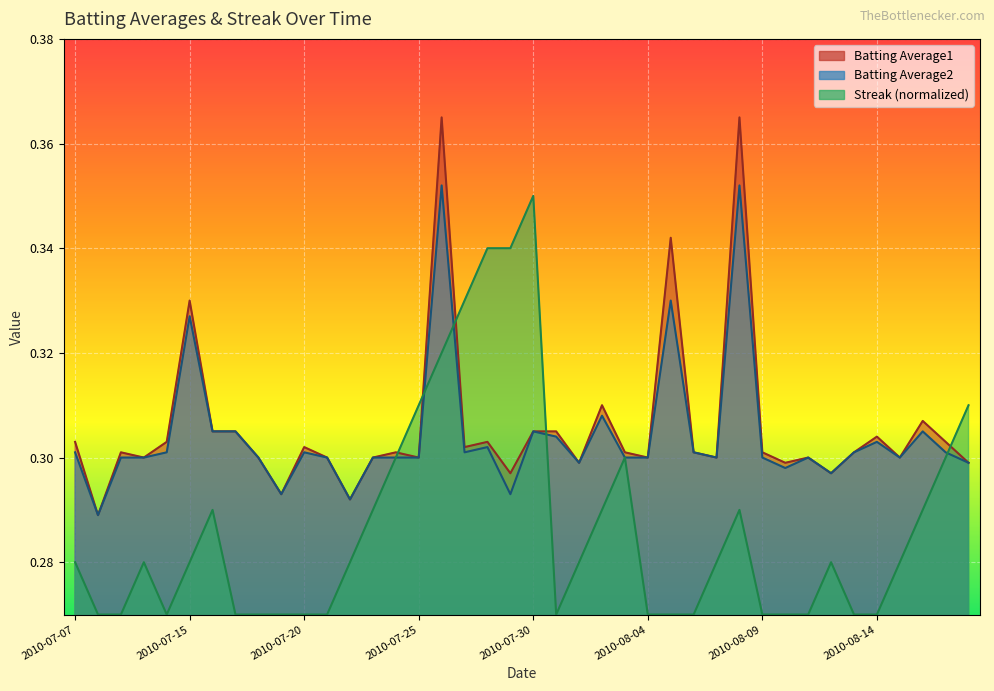

What is the sum of the Batting Average2 values at 2010-08-02 and 2010-08-03?

0.6